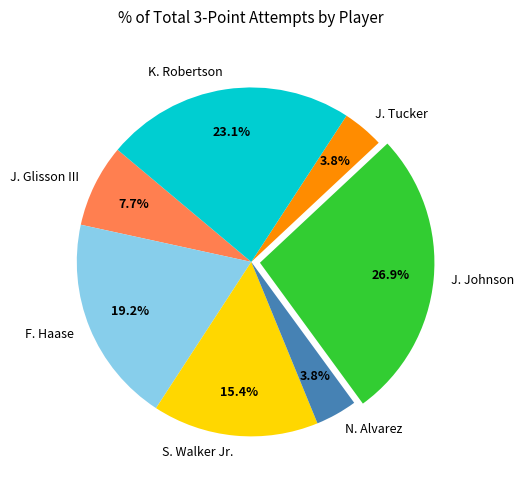

Do S. Walker Jr. and J. Tucker together represent more than half of the pie?

No